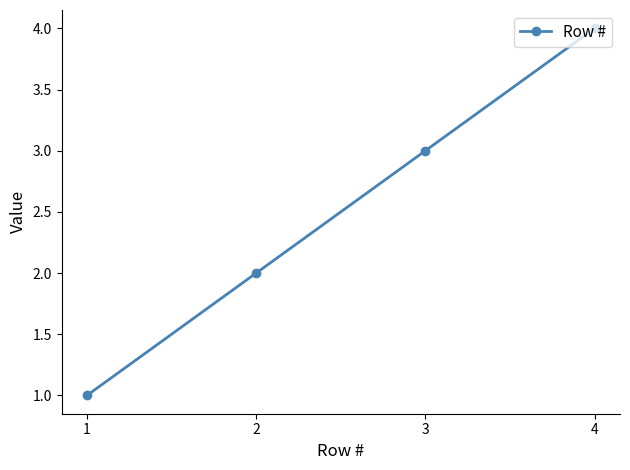

What is the value of the 4th point from the left?

4